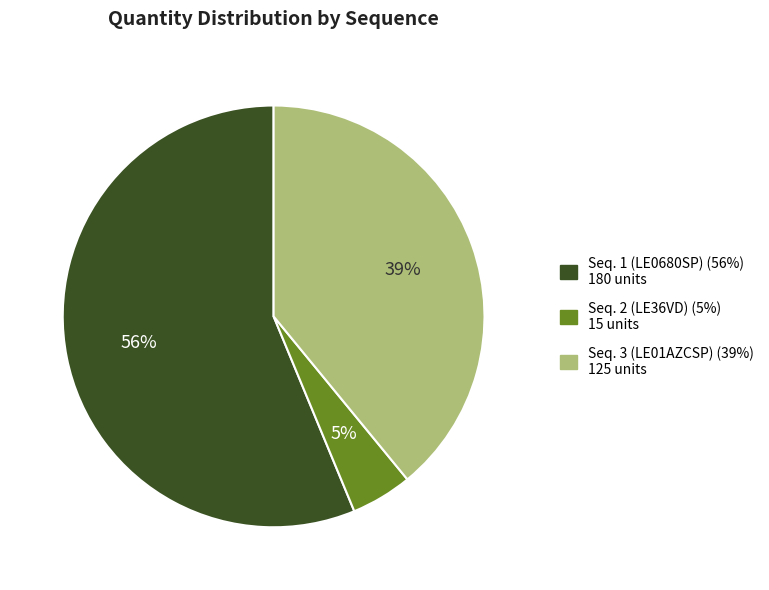

To the nearest percent, what is the combined percentage of Seq. 3 (LE01AZCSP) and Seq. 1 (LE0680SP)?

95%